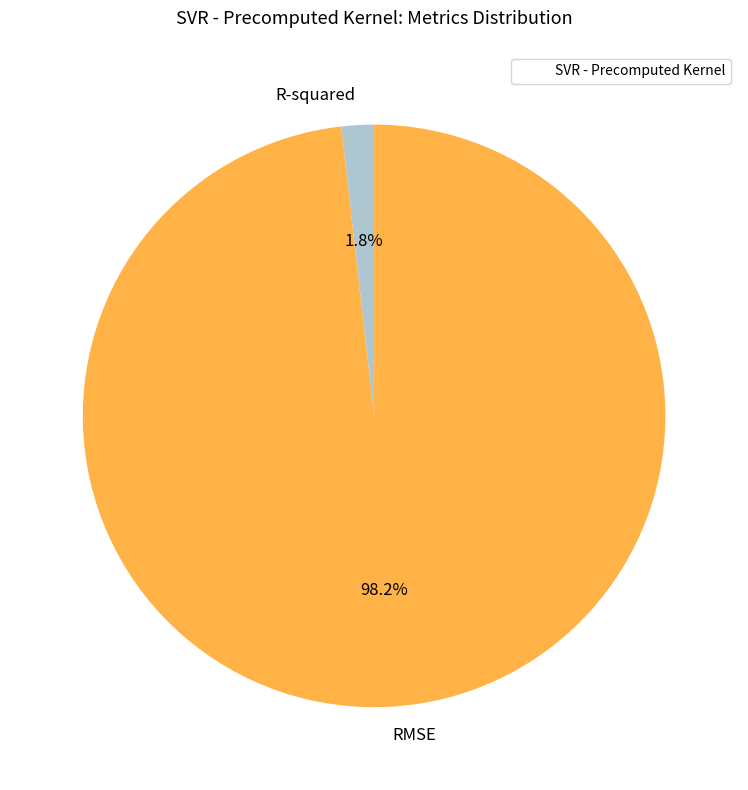

Is RMSE the majority of the pie?

Yes